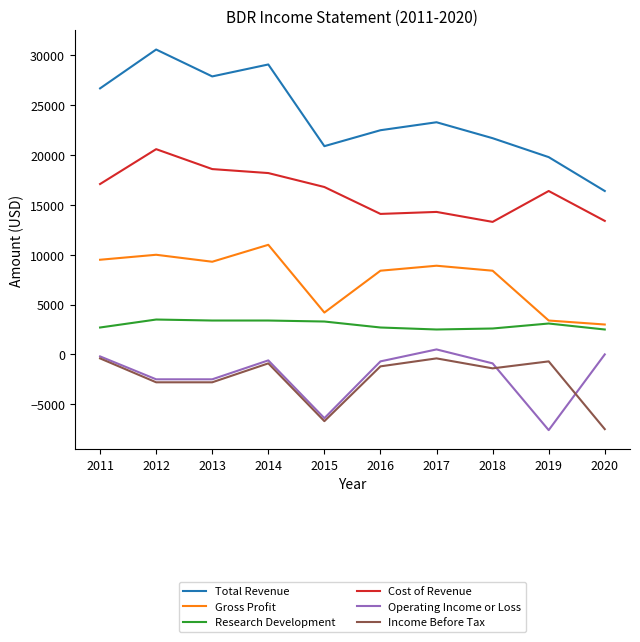

What is the greatest value displayed?

30600